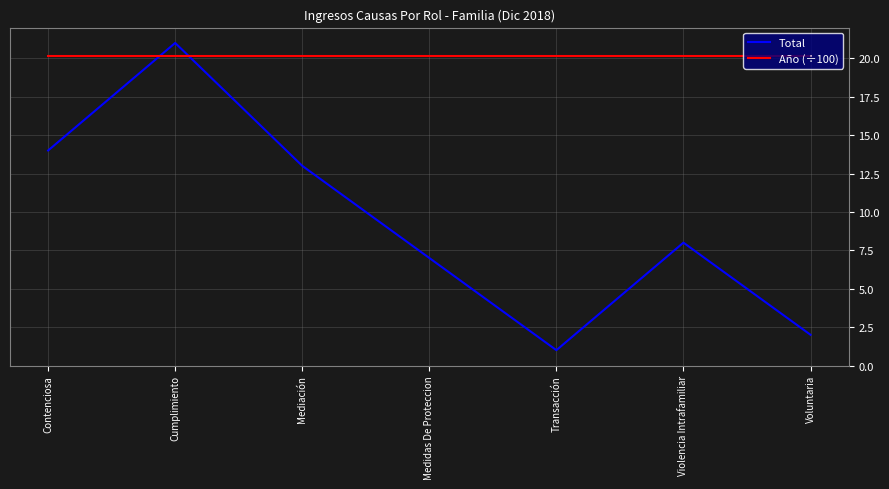

What is the highest value of the Año (÷100) series?

20.2